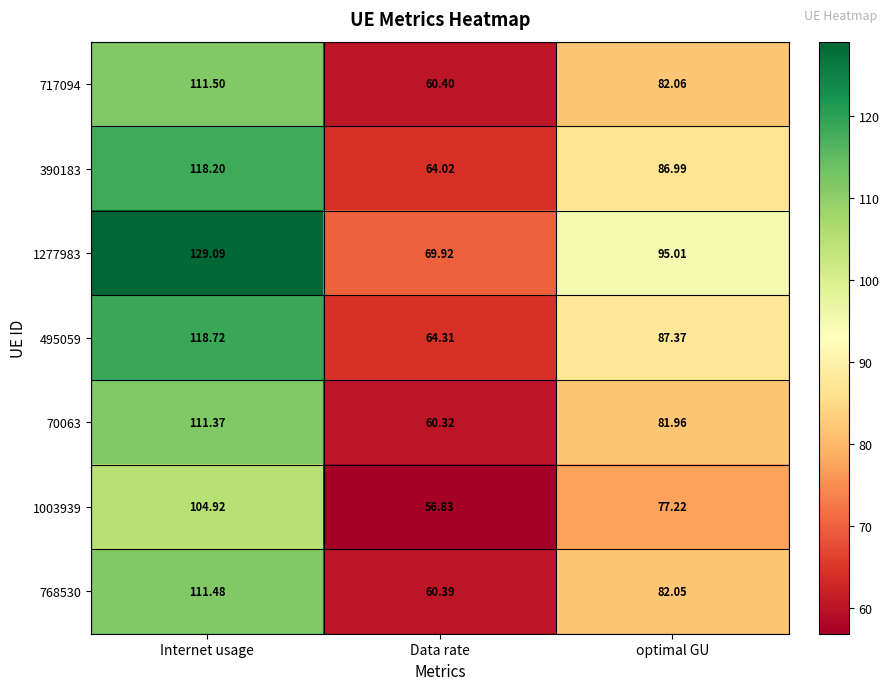

How many series are shown in this chart?

7